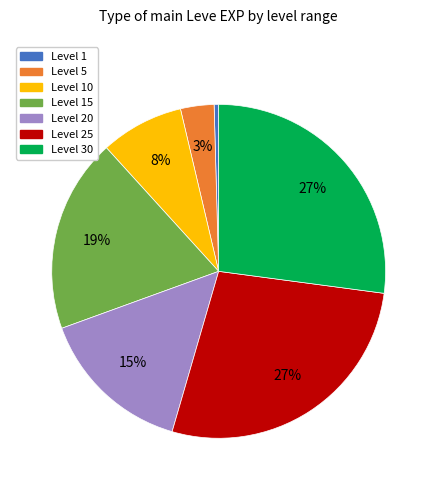

Is the sum of Level 15 and Level 10 greater than half?

No